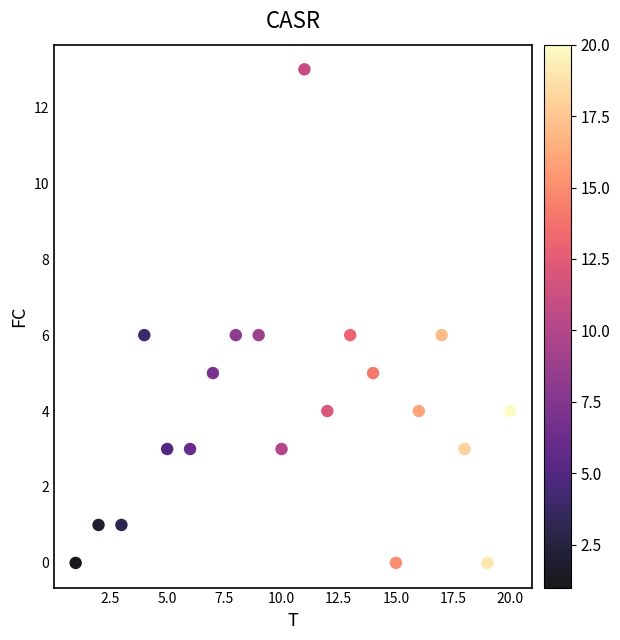

What is the range of Y values (max minus min)?

13